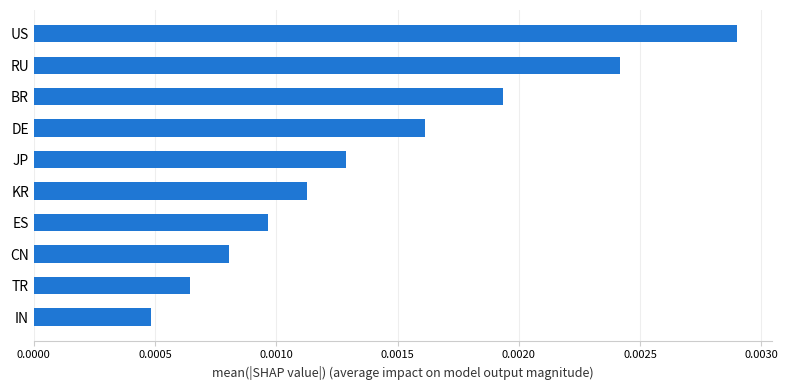

Between BR and RU, which is larger?

RU